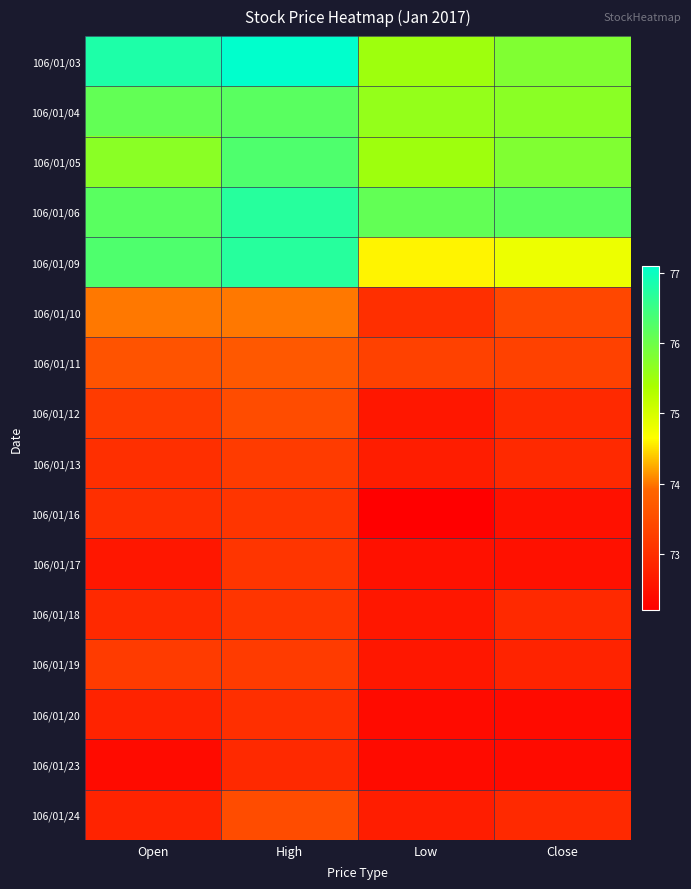

At how many categories does at least one series exceed 72?

4